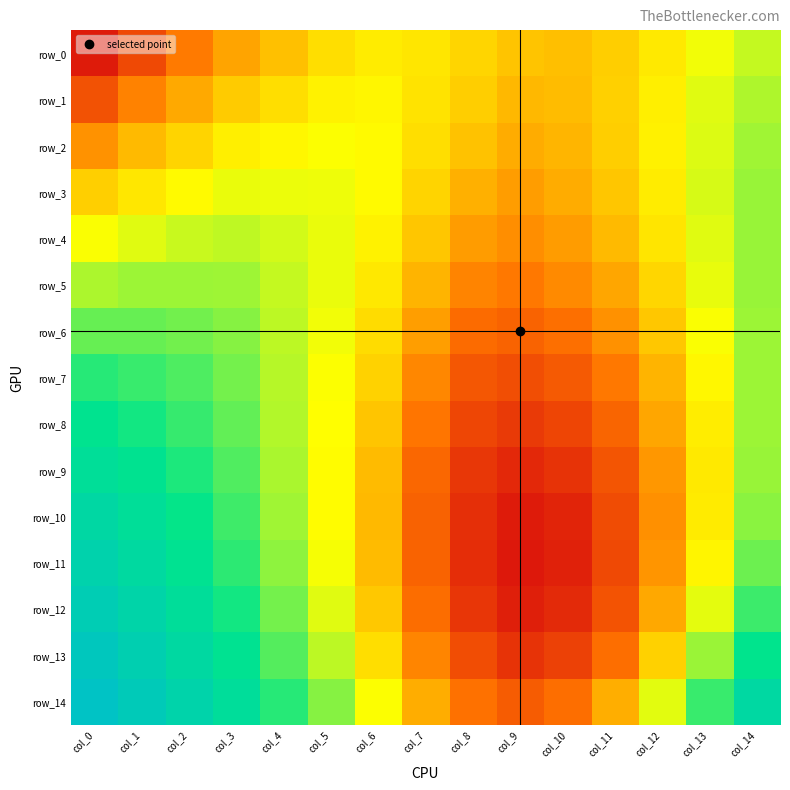

Is the value of row_1 at col_5 greater than the value of row_3 at col_9?

Yes